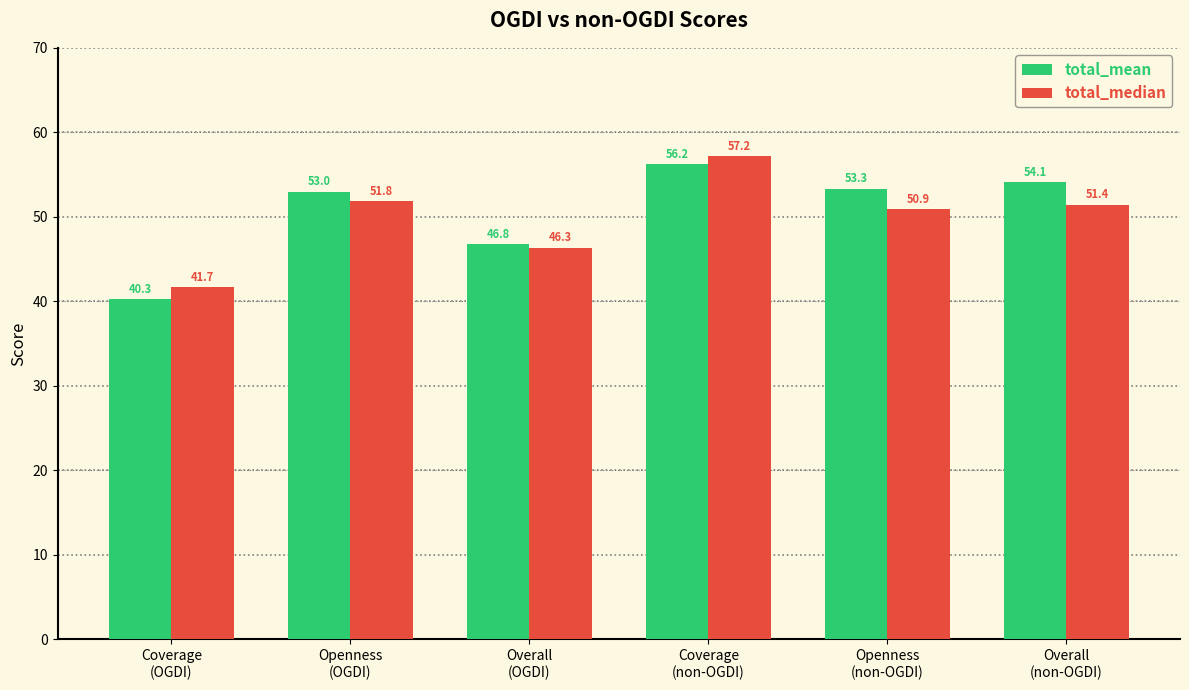

Which series has the largest range (max minus min)?

total_mean